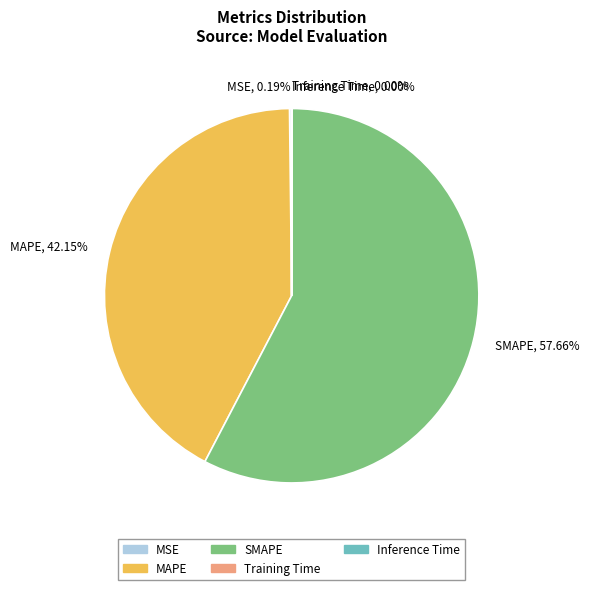

What percentage is the MAPE slice, to the nearest percent?

42%